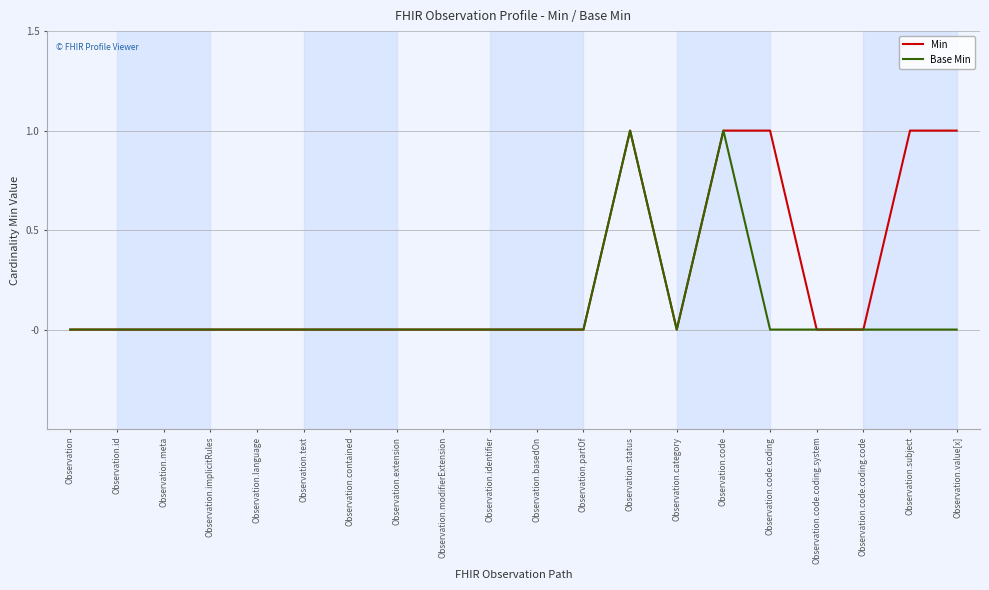

How many lines are shown in the chart?

2